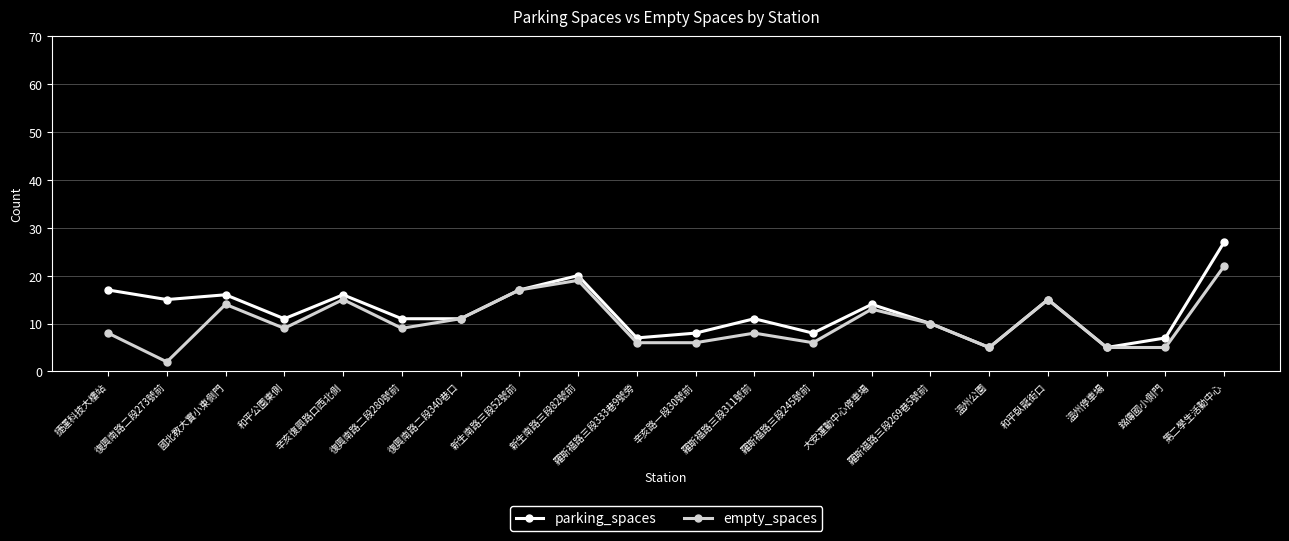

Reading left to right, transcribe all the data shown in this chart.

parking_spaces: 17	15	16	11	16	11	11	17	20	7	8	11	8	14	10	5	15	5	7	27
empty_spaces: 8	2	14	9	15	9	11	17	19	6	6	8	6	13	10	5	15	5	5	22